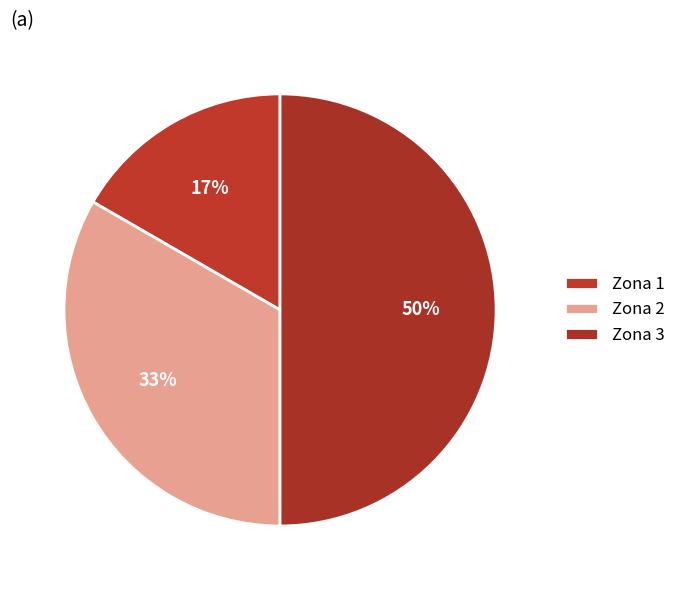

What is the smallest slice in the pie chart?

1